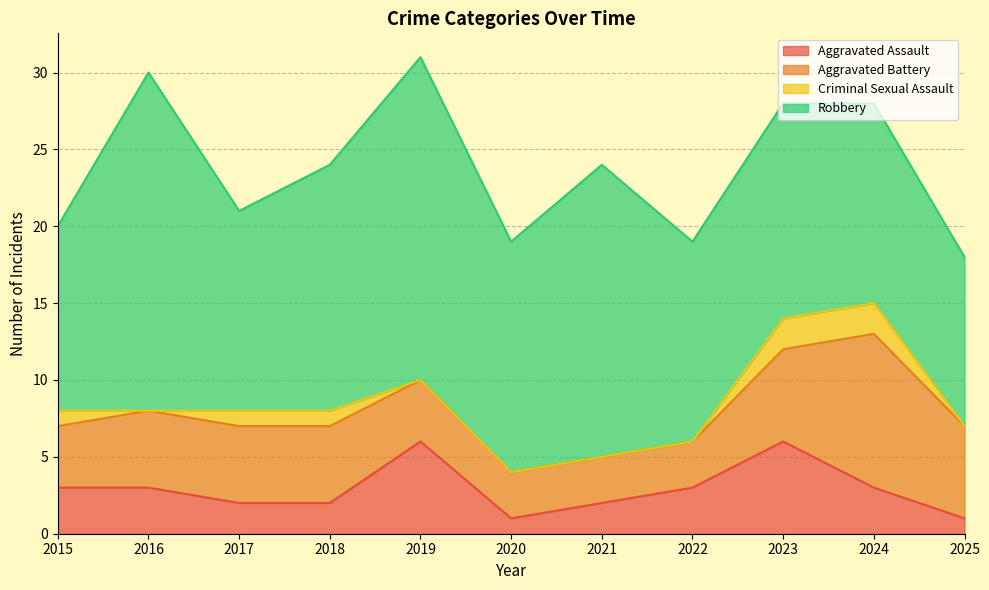

What is the maximum value for Aggravated Battery?

10